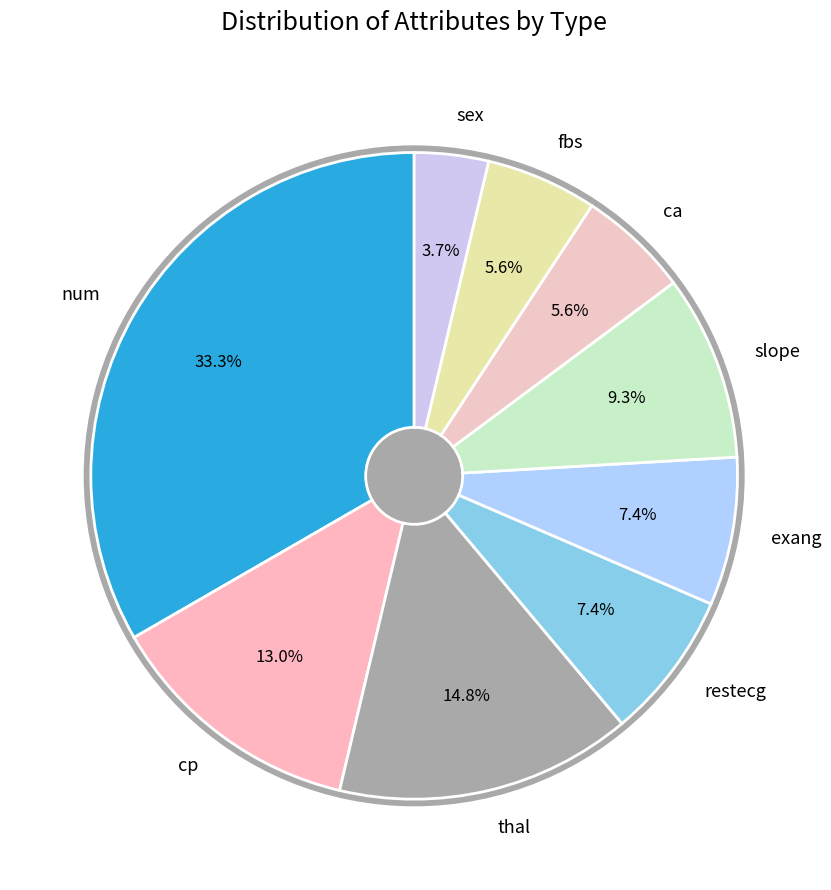

To the nearest percent, what portion does fbs represent?

6%